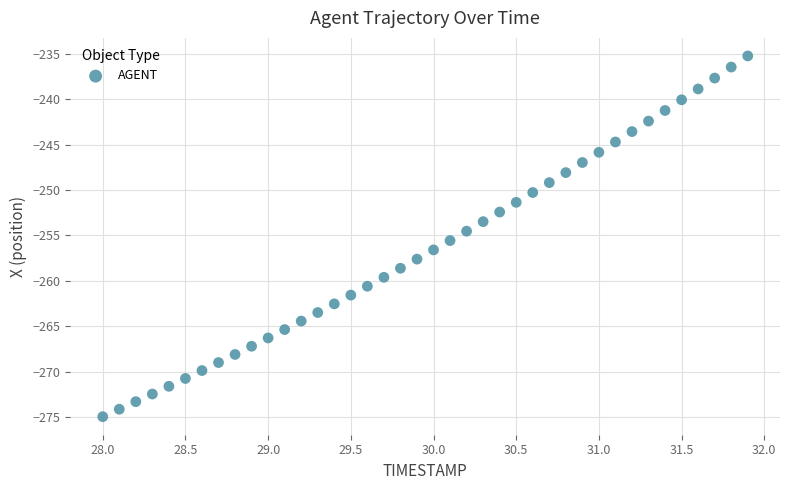

What is the range of X values (max minus min)?

3.9